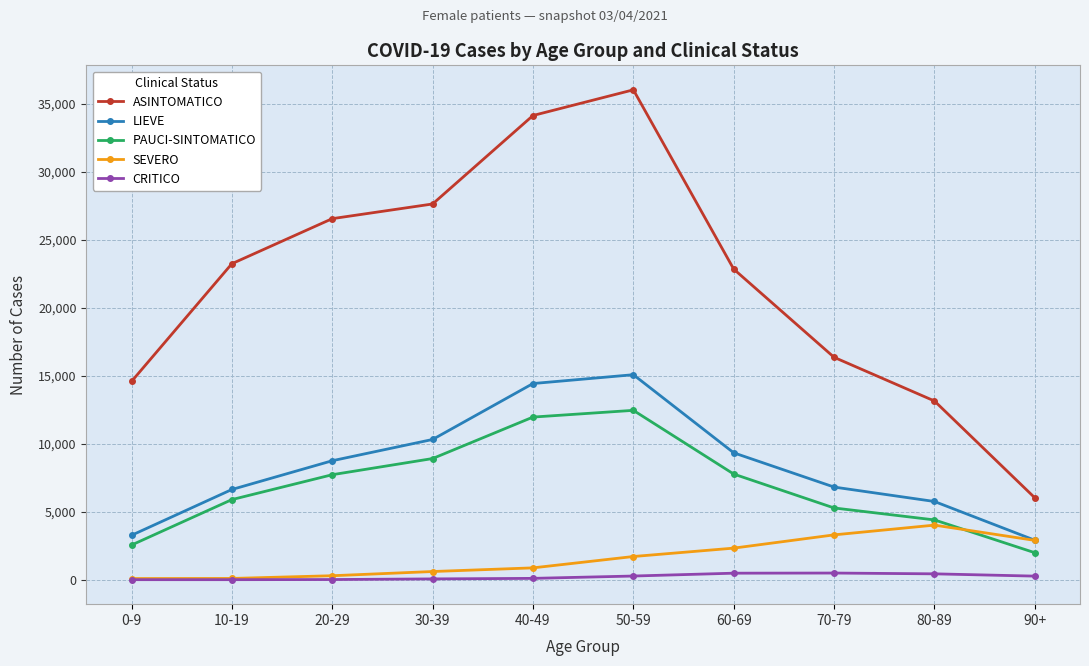

What is the label of the 1st point from the right?

90+